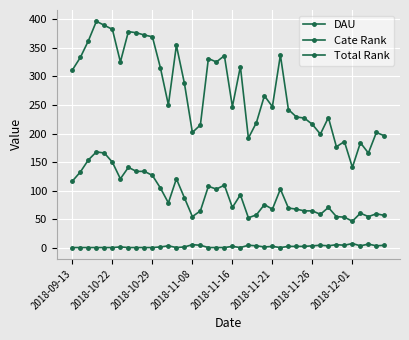

Which category has the highest value in the Total Rank series?

2018-11-08